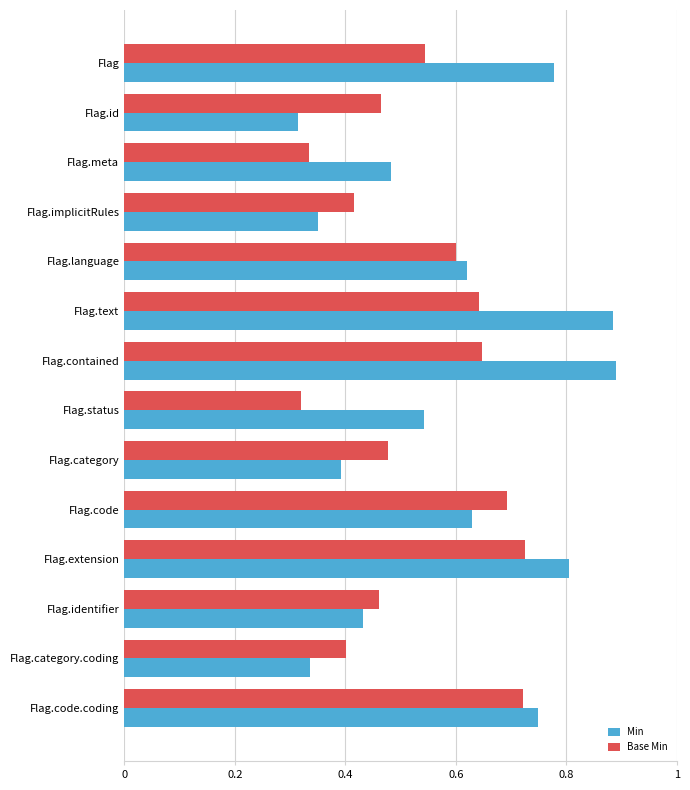

What is the sum of all Min values?

8.2